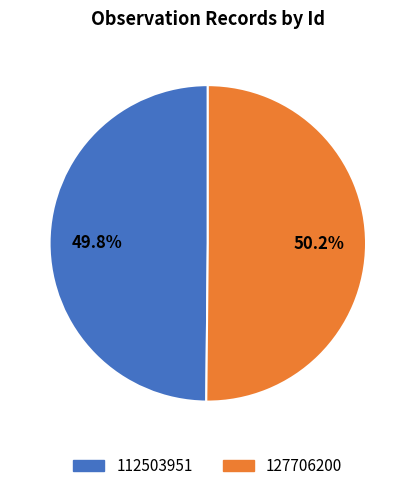

How many segments does this pie chart have?

2